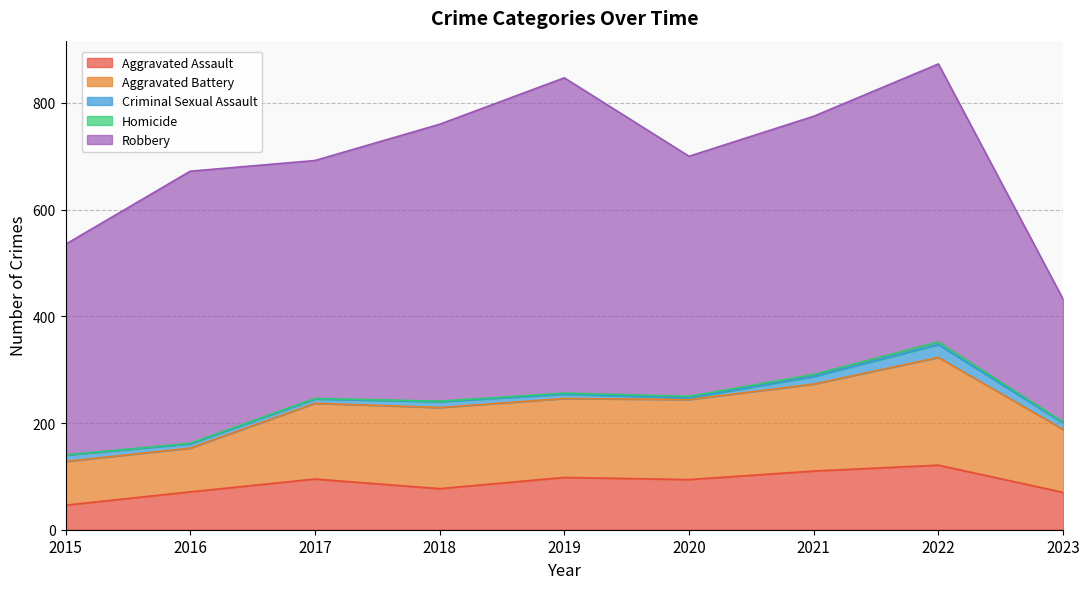

True or false: Homicide and Criminal Sexual Assault cross at least once.

False